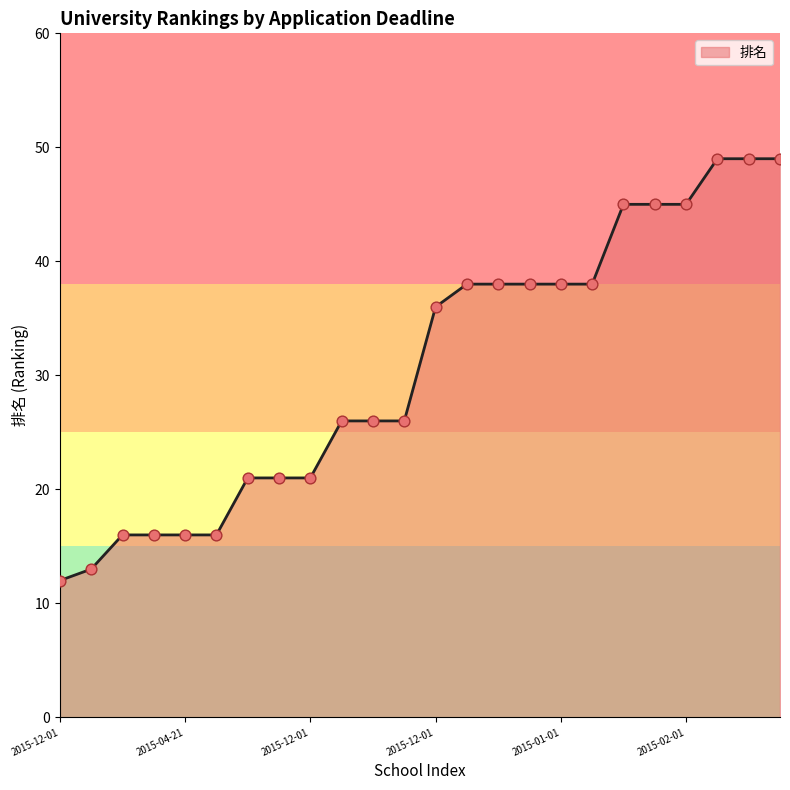

What is the difference between the maximum and minimum values?

37